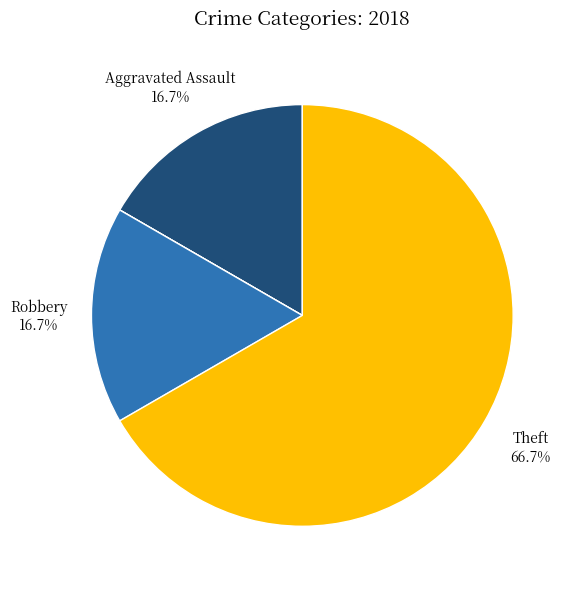

Does any single category account for the majority?

Yes